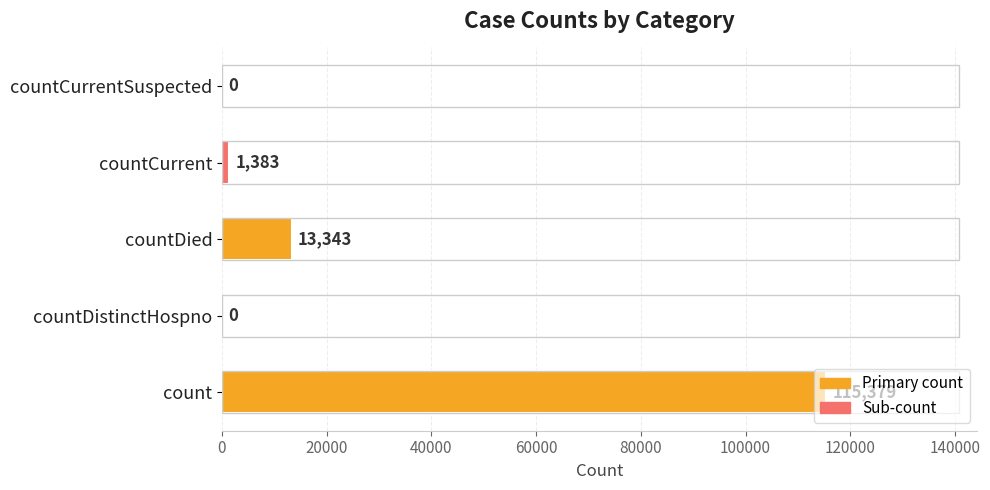

Which category has the highest value across all series?

count